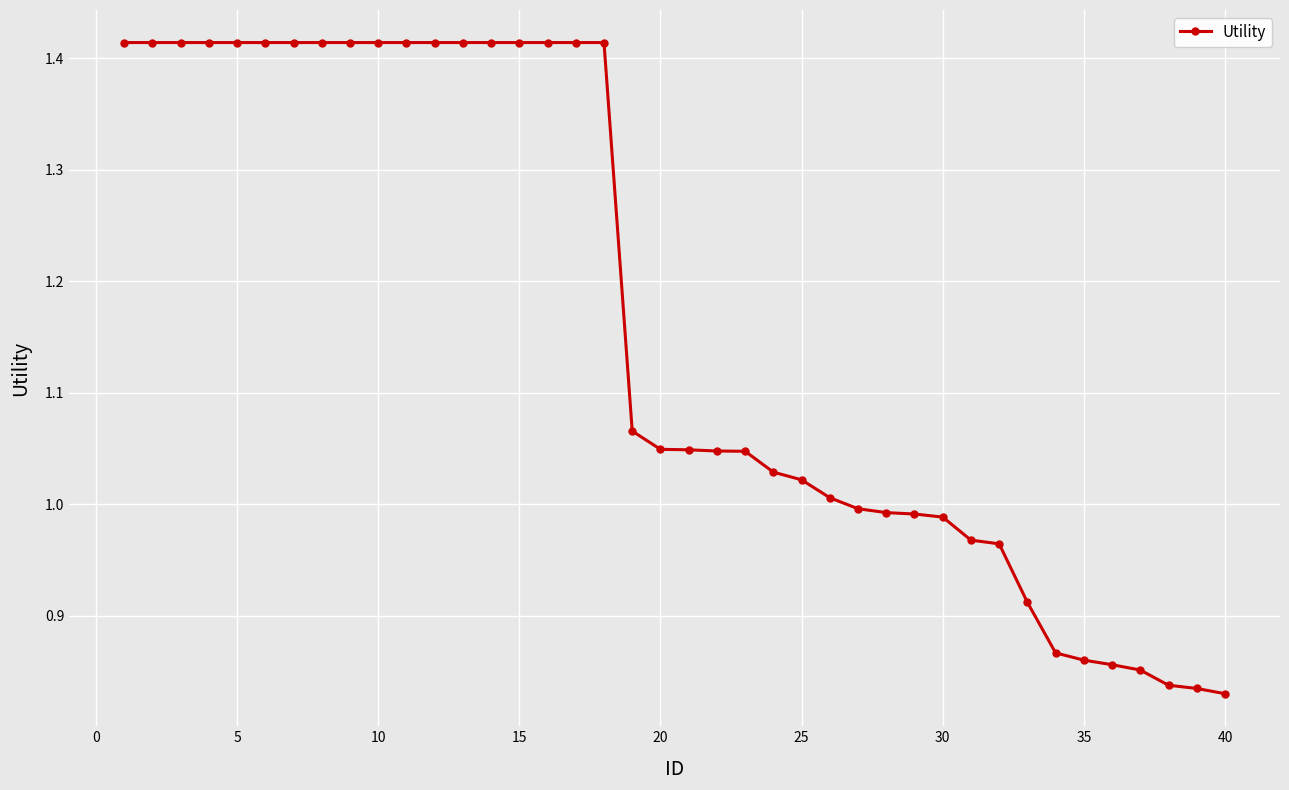

What is the difference between the maximum and minimum values?

0.6